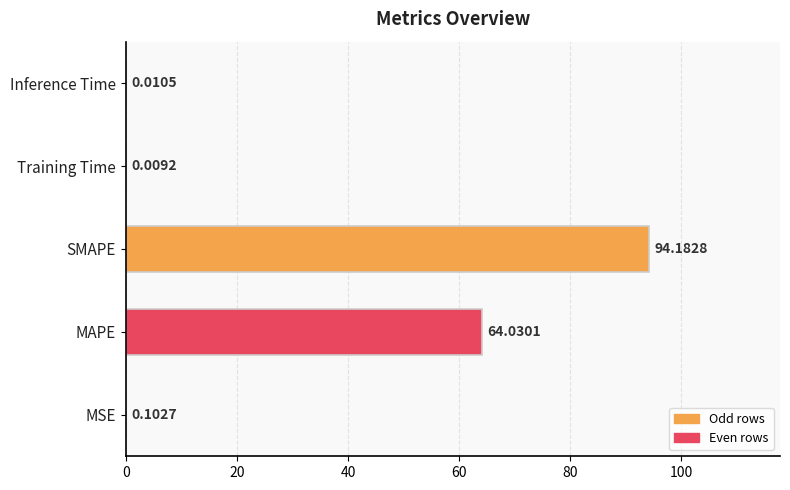

At which label is the value closest to 47?

MAPE